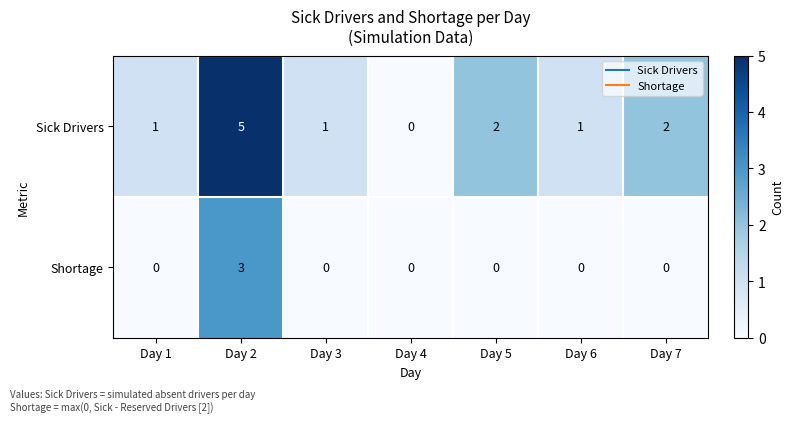

Reading left to right, what are all the values shown in this chart?

Sick Drivers: Day 1=1	Day 2=5	Day 3=1	Day 4=0	Day 5=2	Day 6=1	Day 7=2
Shortage: Day 1=0	Day 2=3	Day 3=0	Day 4=0	Day 5=0	Day 6=0	Day 7=0